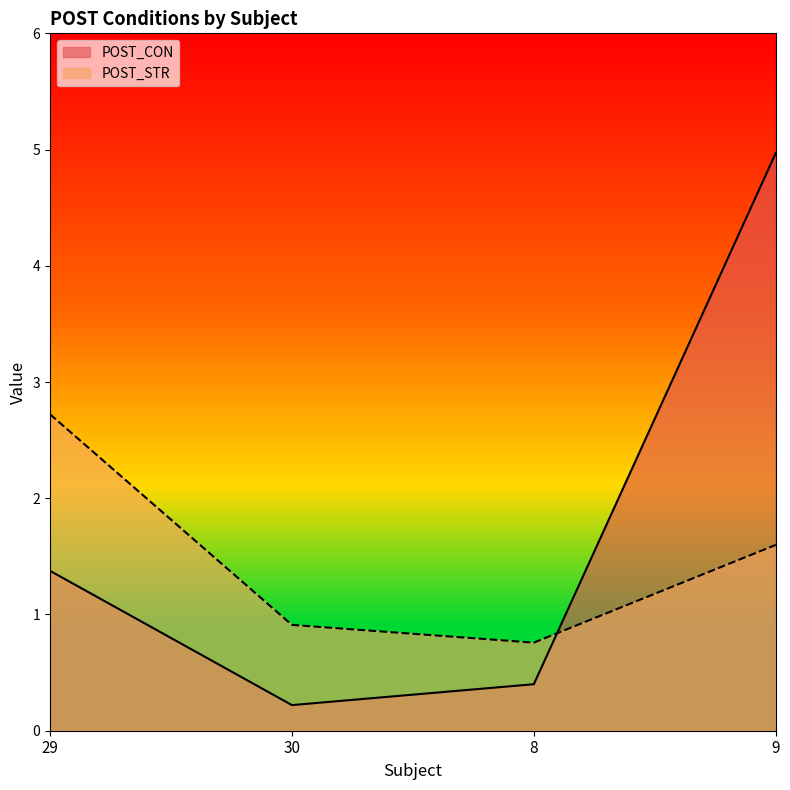

What are all the series names shown in the legend?

POST_CON, POST_STR